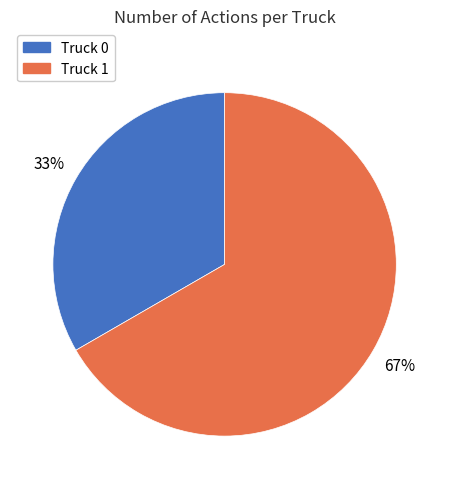

To the nearest percent, what is the combined percentage of Truck 0 and Truck 1?

100%